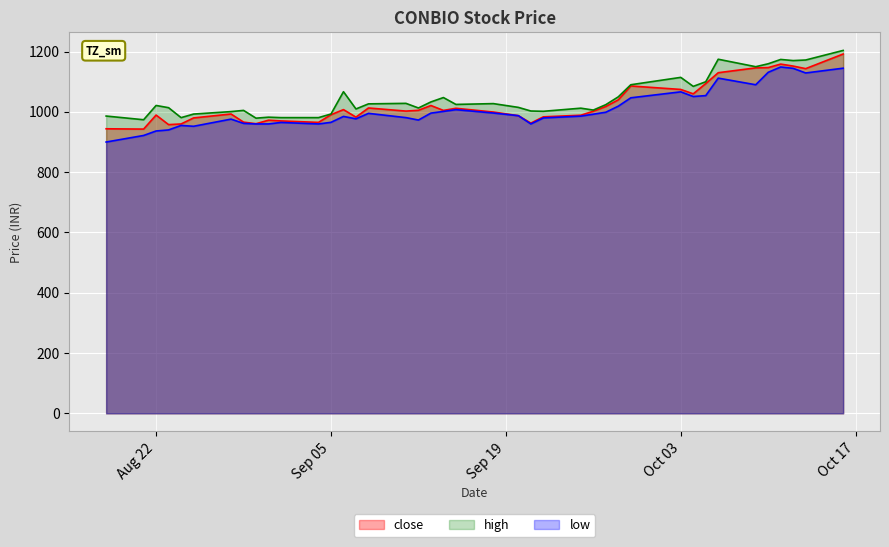

Rank the series by their average value, from highest to lowest.

high, close, low